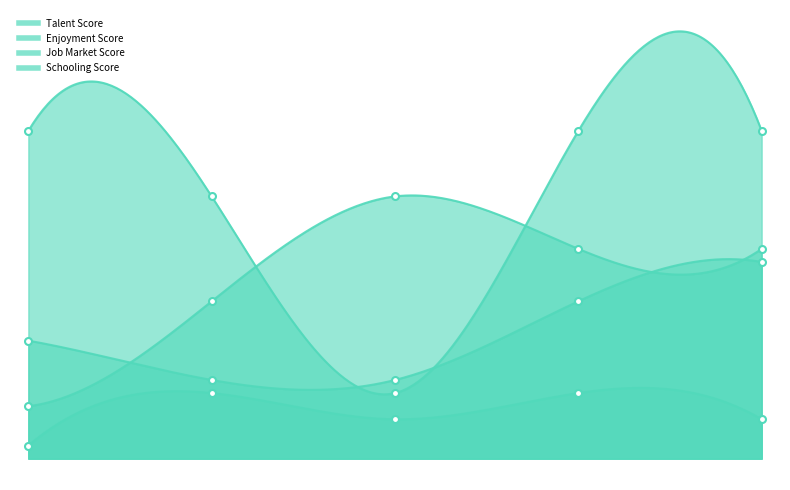

What is the average value of the Enjoyment Score series?

14